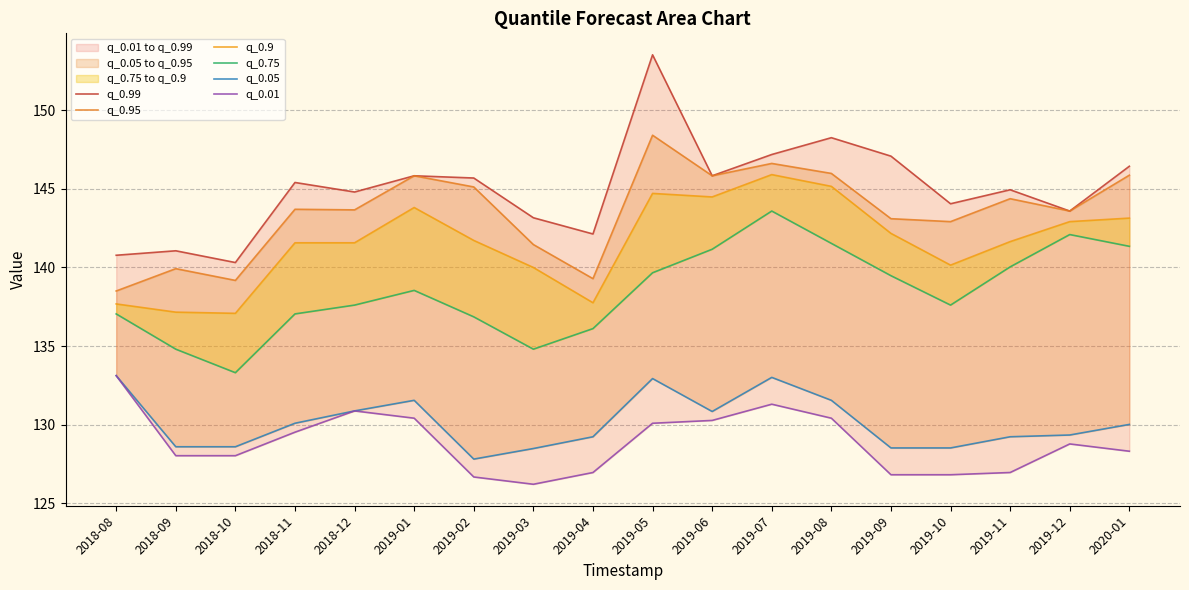

At which category does q_0.75 reach its first local valley?

2018-10